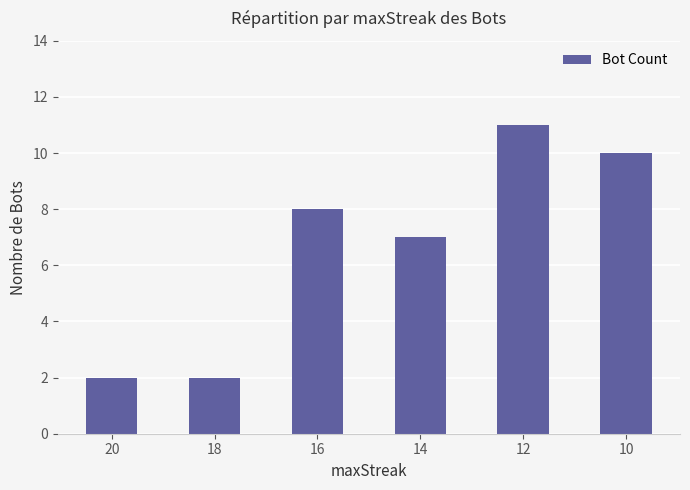

The chart shows a value of 11 at 12. True or false?

True